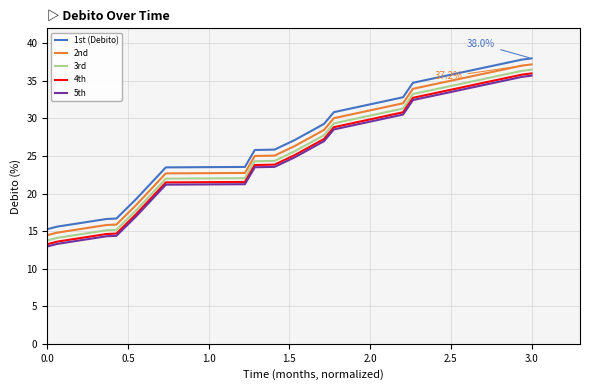

What is the maximum value for 5th?

35.7